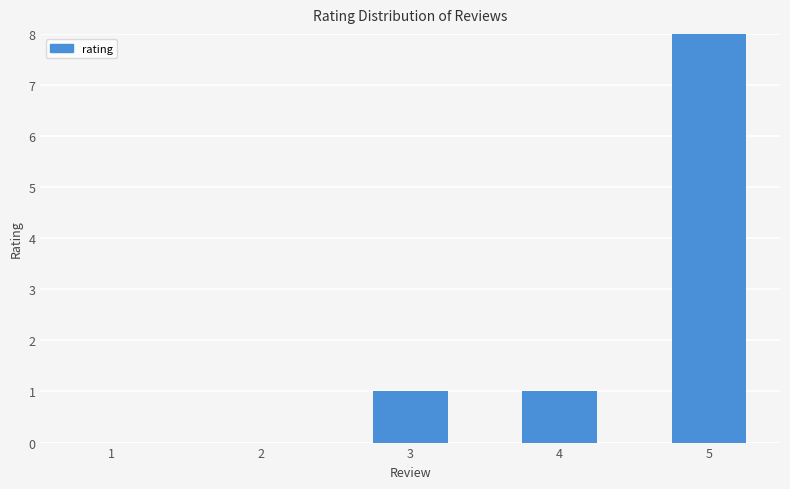

Approximately how many times larger is the value at 3 compared to 4?

1.0